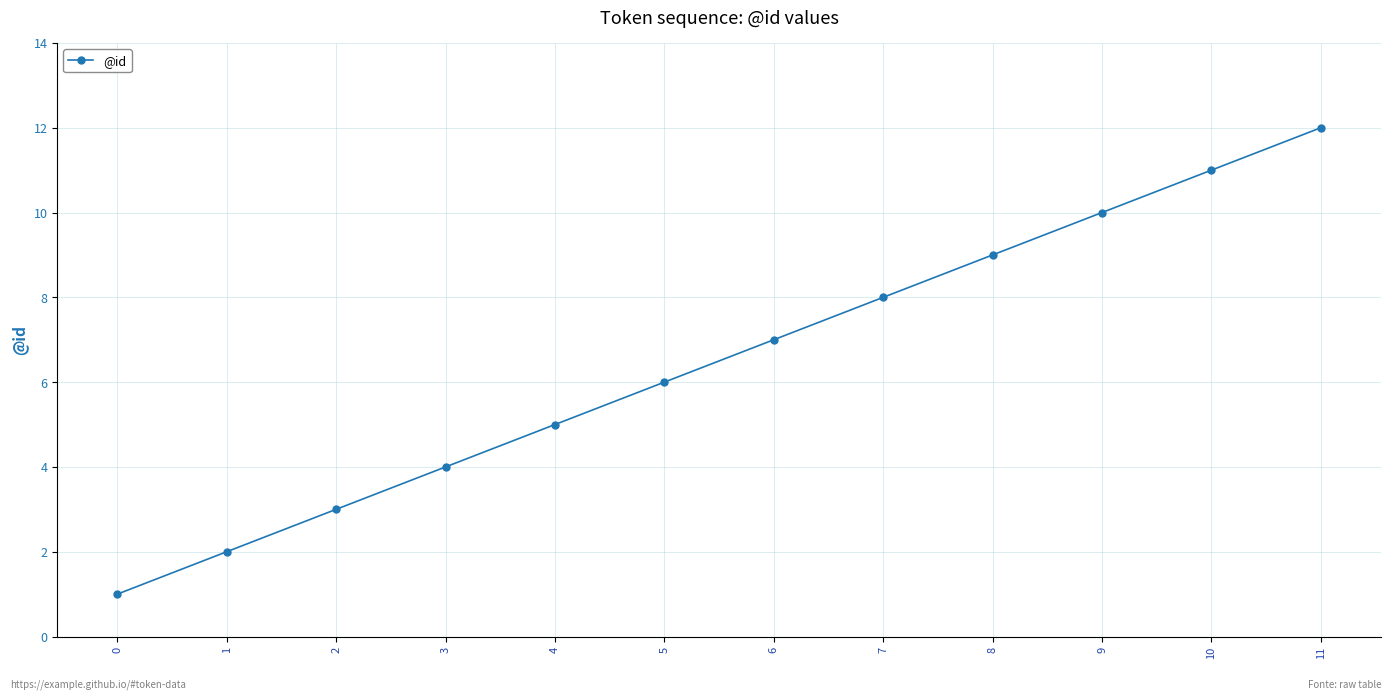

What is the minimum value shown in the chart?

1